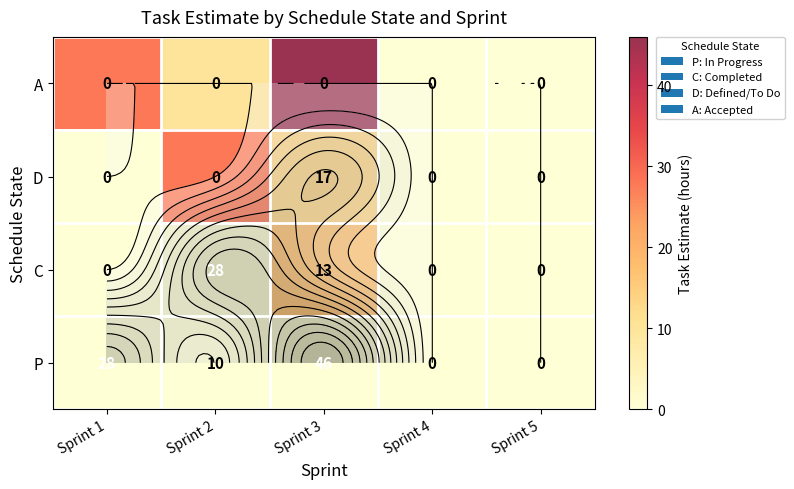

True or false: A has a value of -29 at Sprint 4.

False